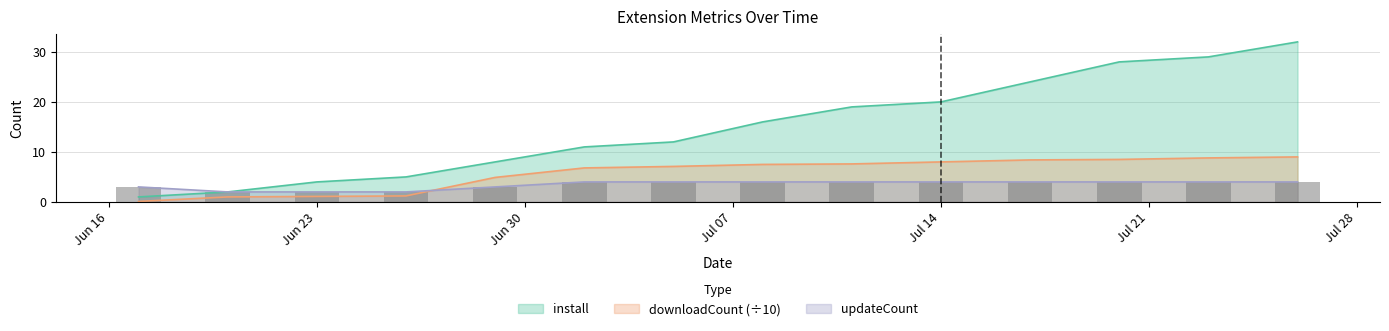

What is the value of the downloadCount bar at the 6th from the left?

6.8